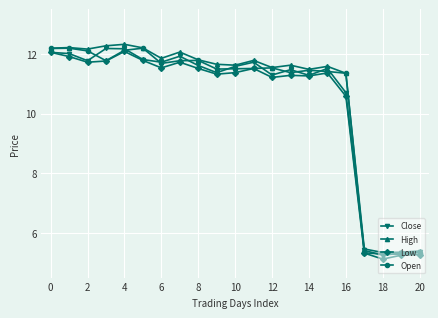

True or false: High has more than 1 points higher than both neighbors.

True